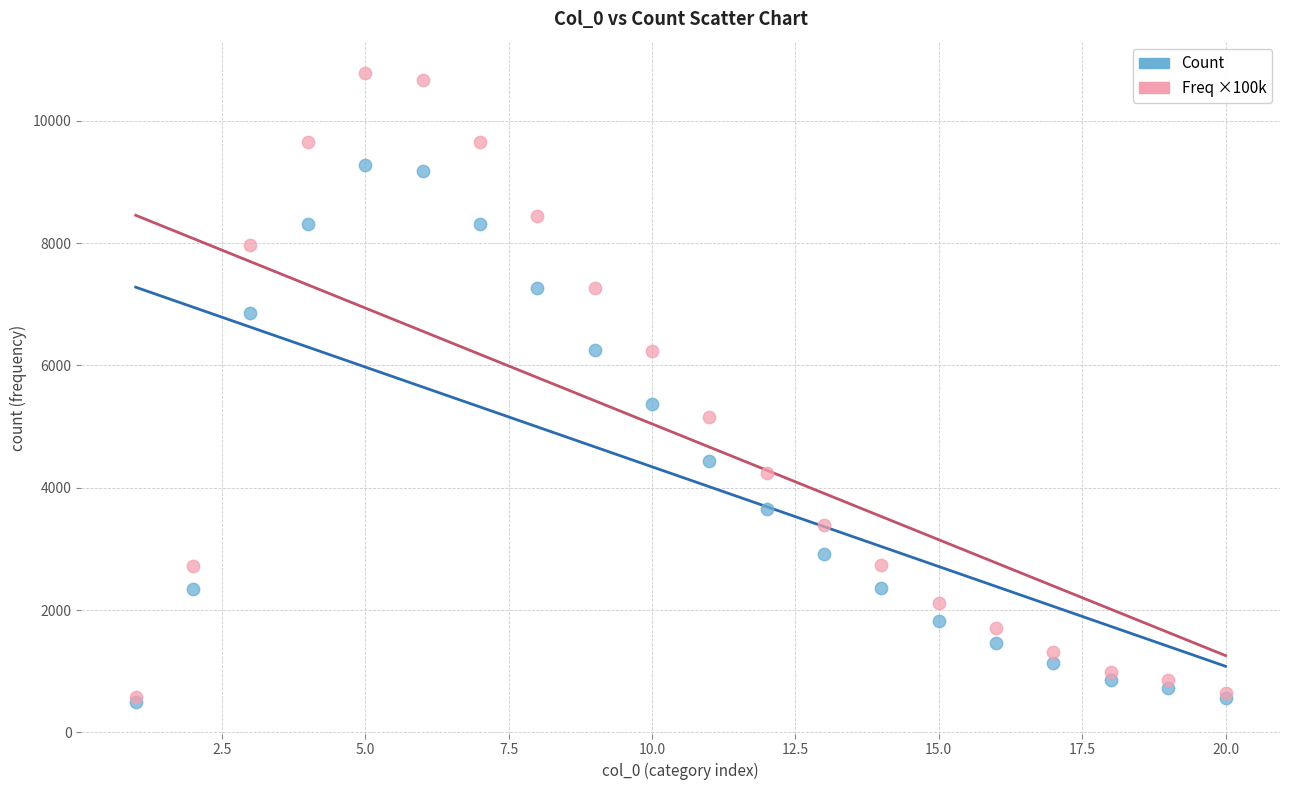

Across all series, what Y value is closest to 5637?

5366.0